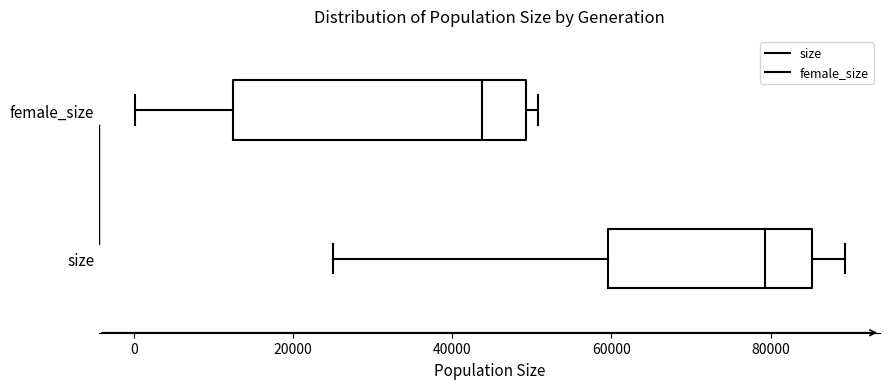

Where does the median line of the box for female_size sit on the x-axis? The values are not printed on the chart, so give them approximately, as read against the axis.

44000